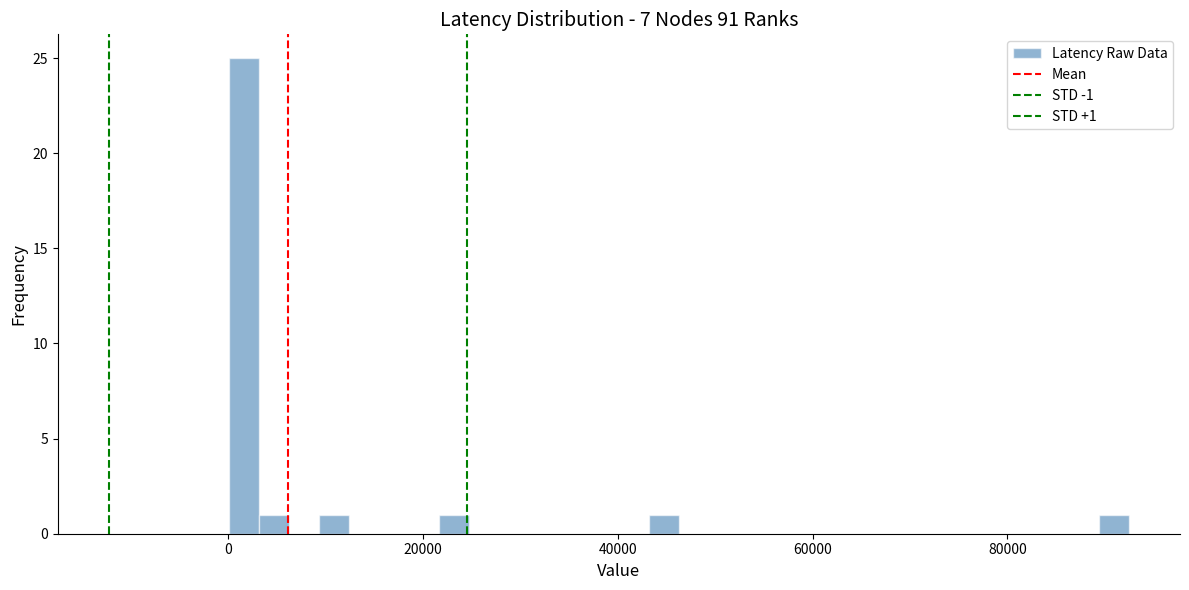

Around what value on the x-axis is the tallest bar? Give the approximate position of its centre, as read against the axis.

2000